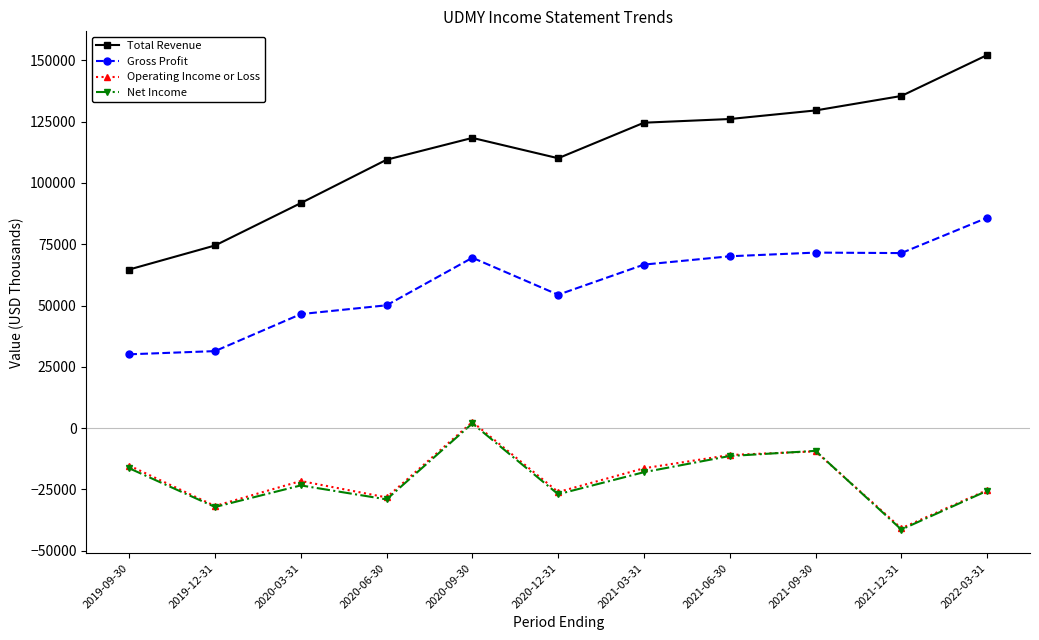

True or false: Operating Income or Loss and Total Revenue cross at least once.

False